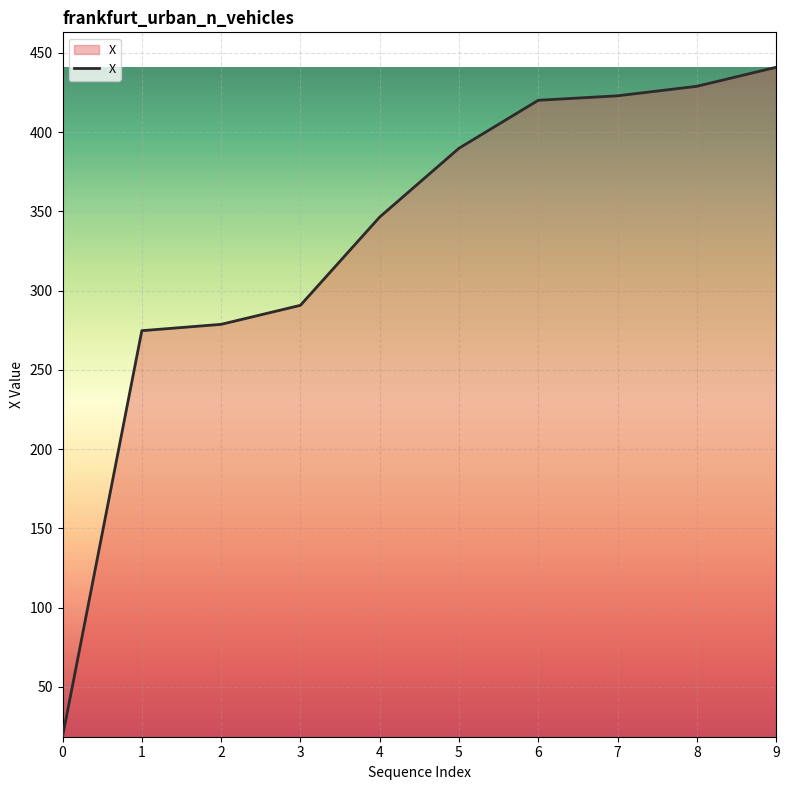

What is the difference between the values at 8 and 9?

12.0